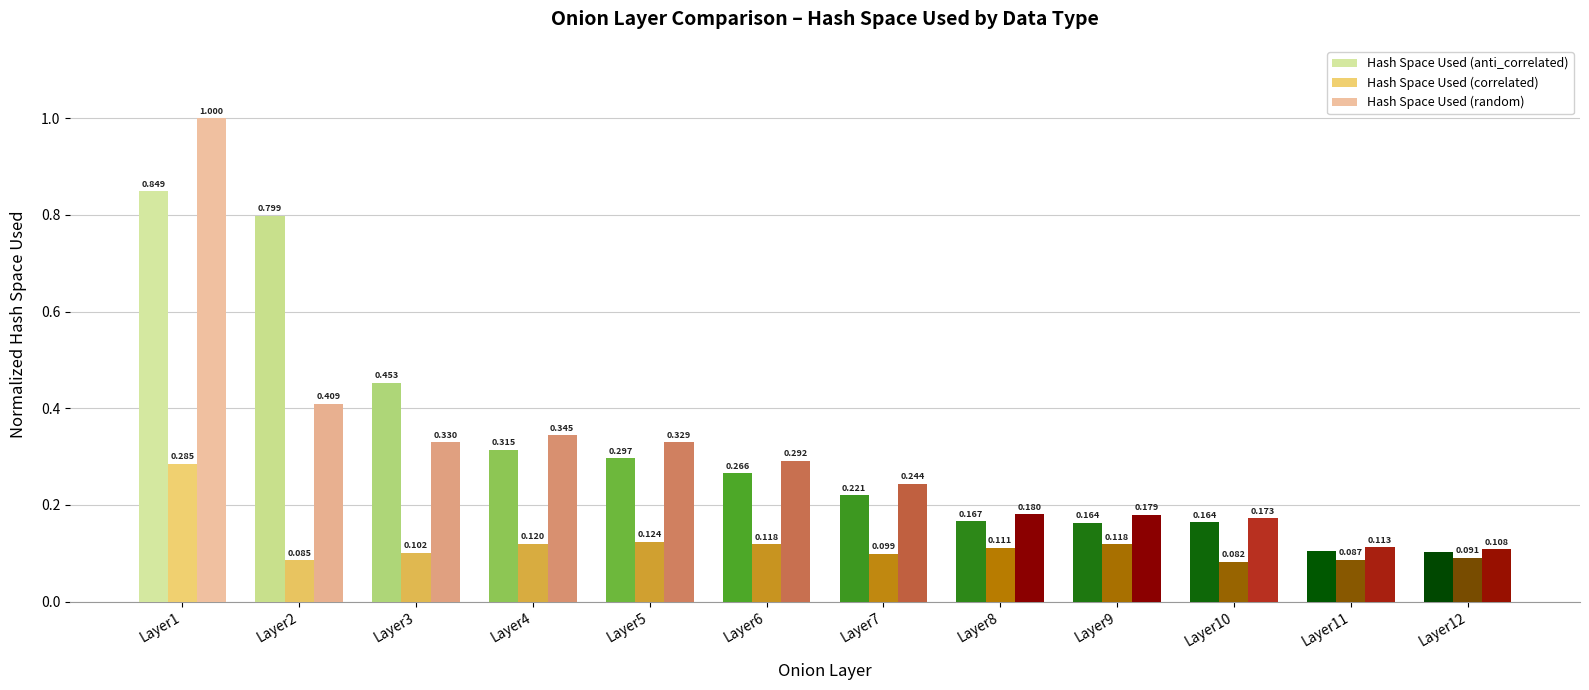

Which series has the widest spread of values?

Hash Space Used (random)